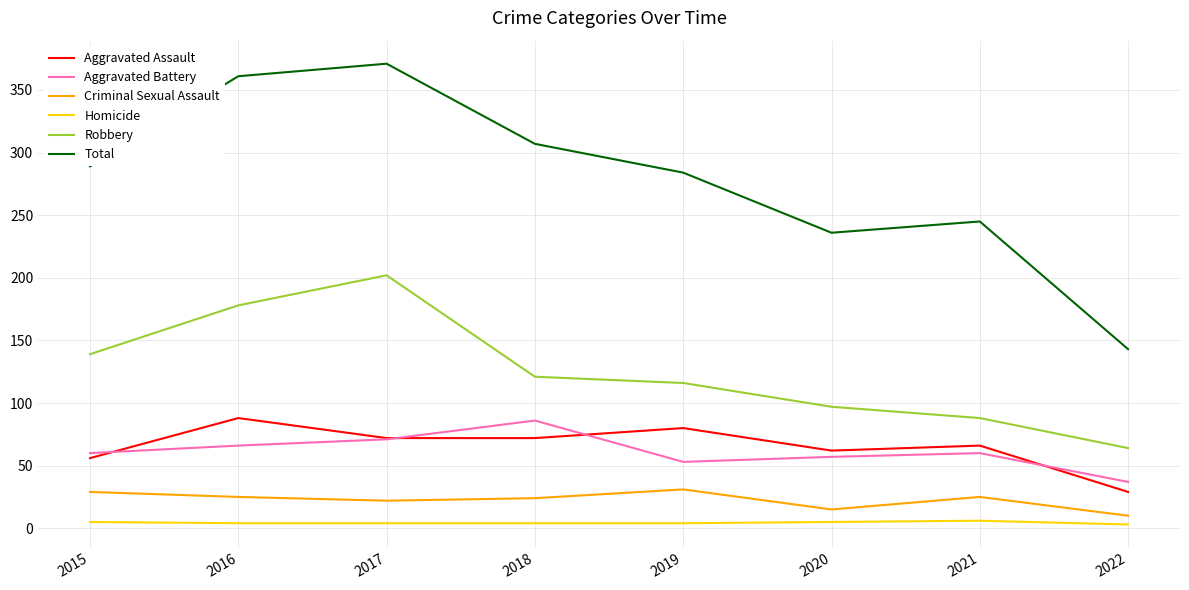

True or false: Total and Robbery intersect in this chart.

False